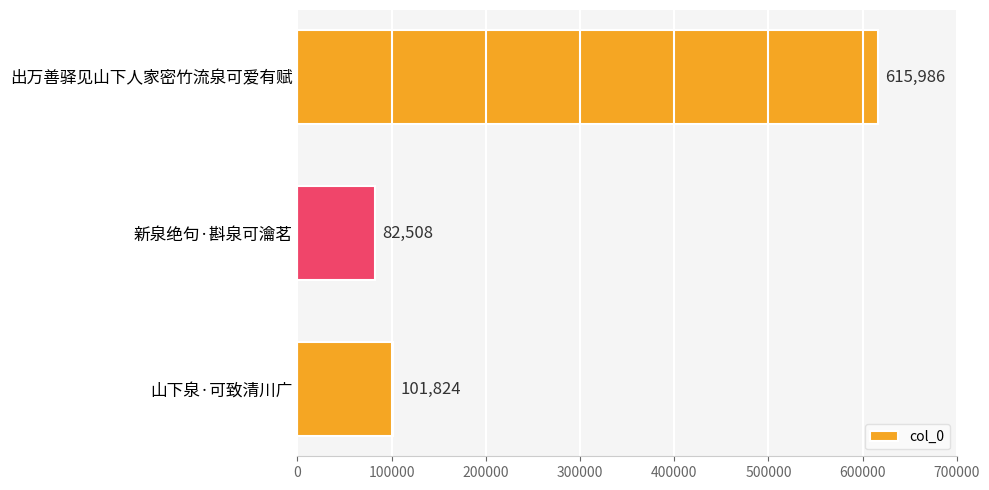

What is the sum of all values?

800318